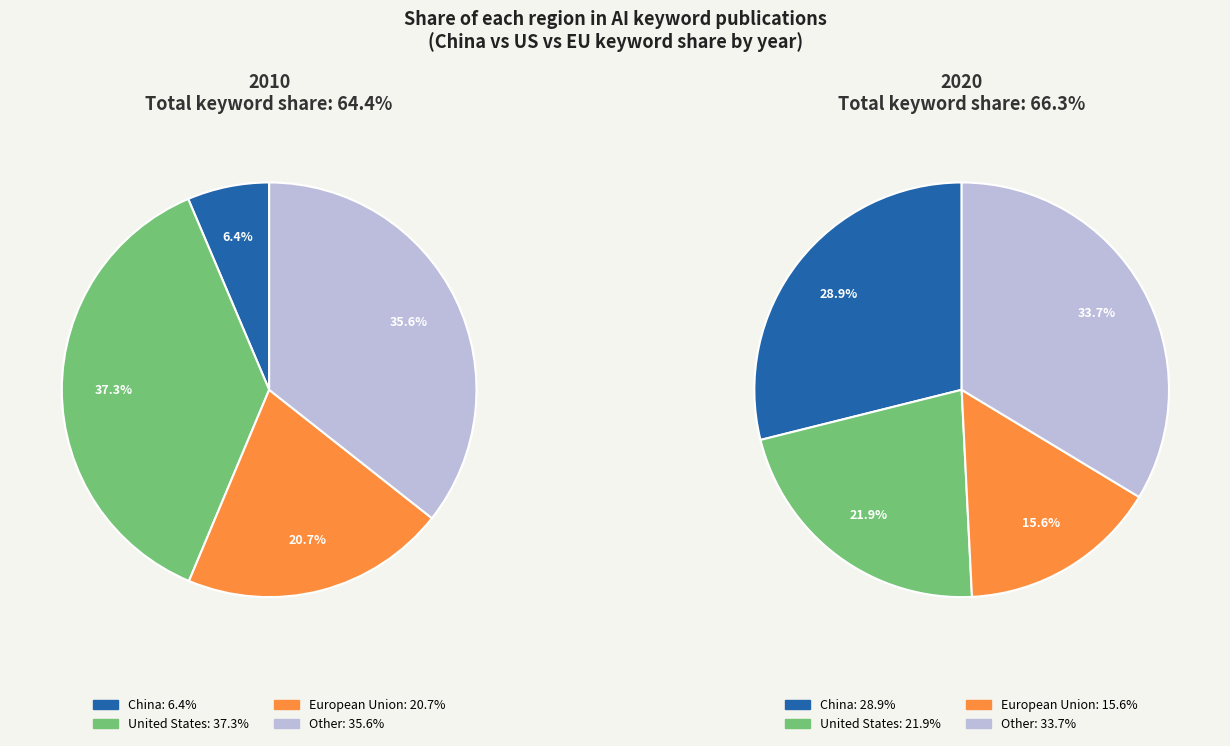

What portion of the pie excludes 2010?

96.0%